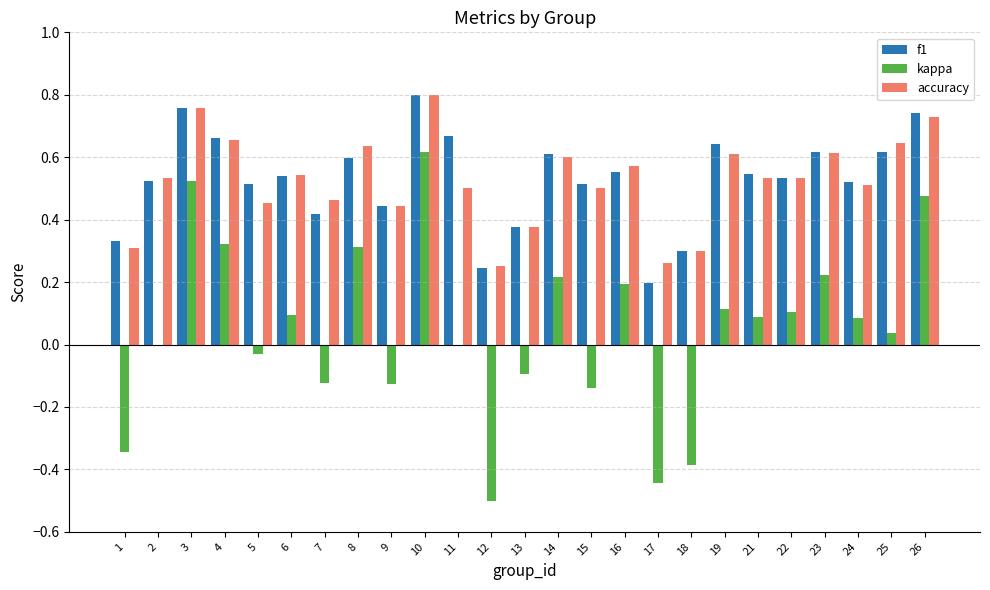

At which category is the sum across all series the highest?

10